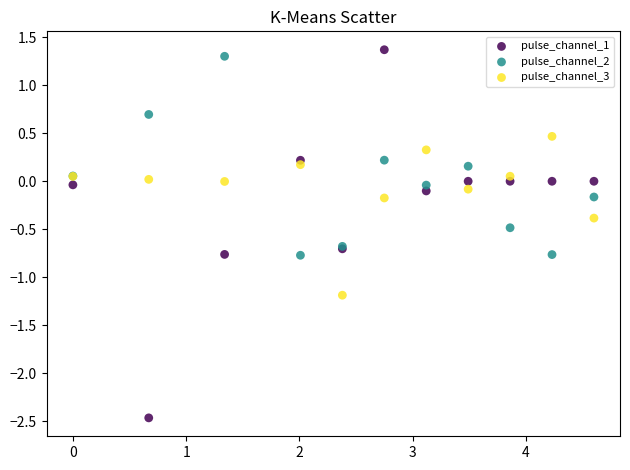

Which series has the largest Y range (max minus min)?

pulse_channel_1